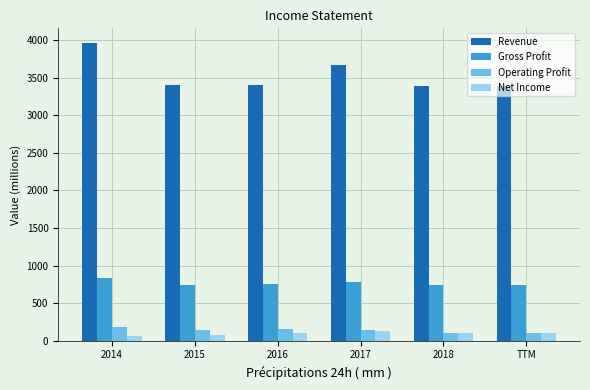

True or false: Revenue has a value of 1462 at 2017.

False